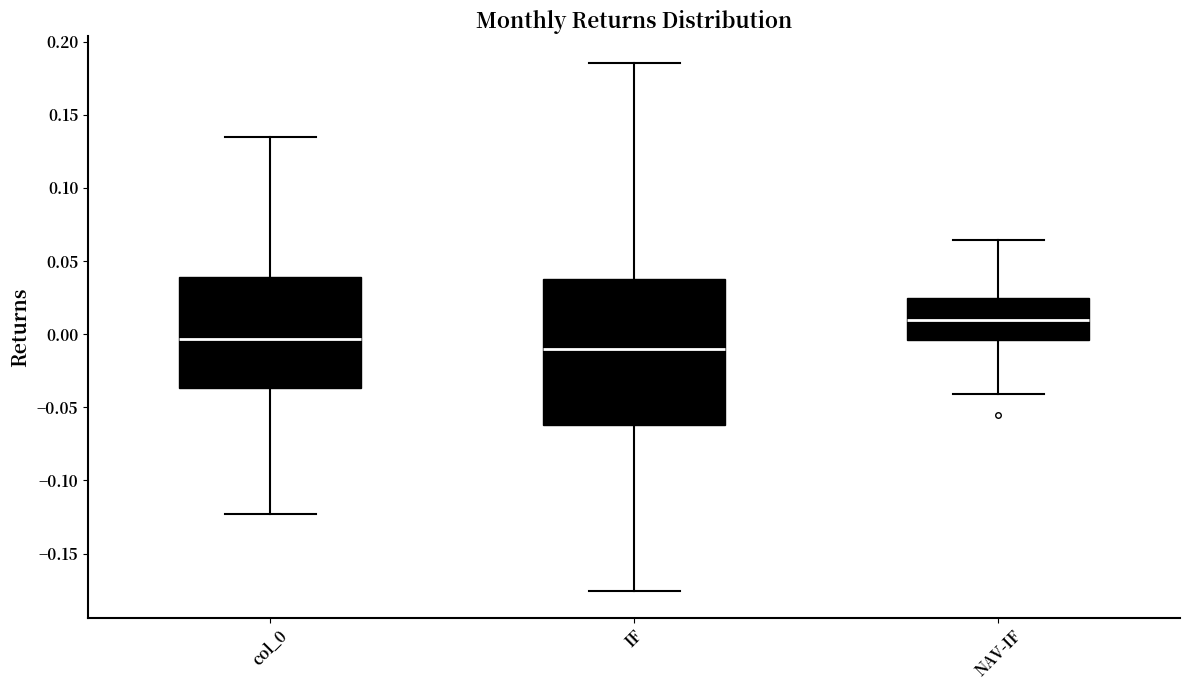

Reading left to right, transcribe this box plot: for each box, give where its median line is, the range the box spans, and where its two whiskers end, as read against the y-axis. The values are not printed on the chart, so give them approximately, as read against the axis.

col_0: median -0.005, box -0.035 to 0.040, whiskers -0.125 to 0.135
IF: median -0.010, box -0.060 to 0.040, whiskers -0.175 to 0.185
NAV-IF: median 0.010, box -0.005 to 0.025, whiskers -0.040 to 0.065